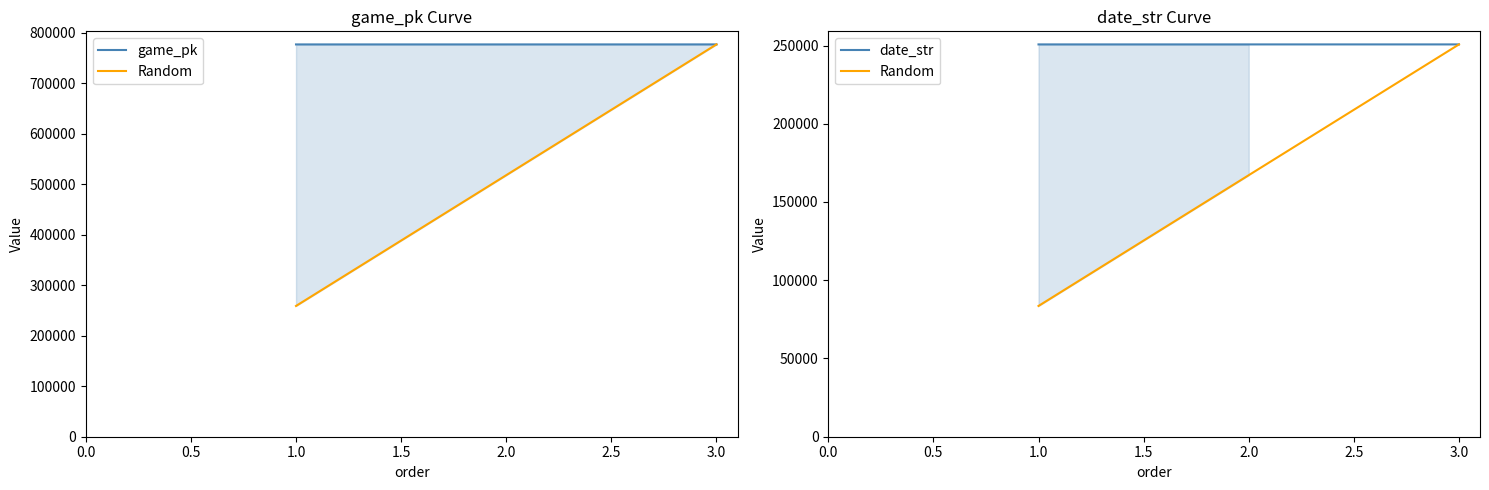

Is it true that game_pk equals 777247.0 at 3.0?

True